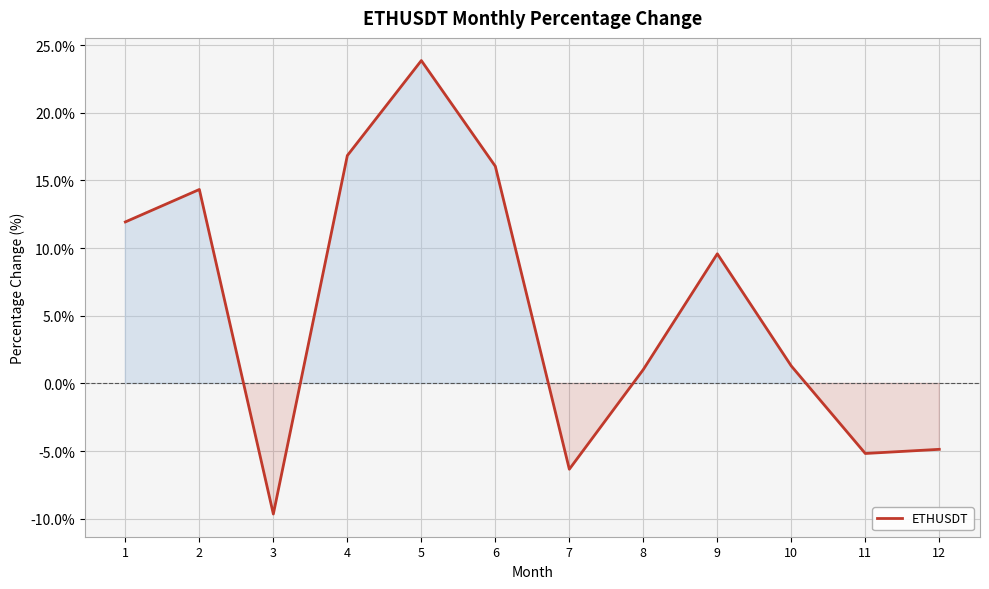

What is the difference between the maximum and minimum values?

33.5